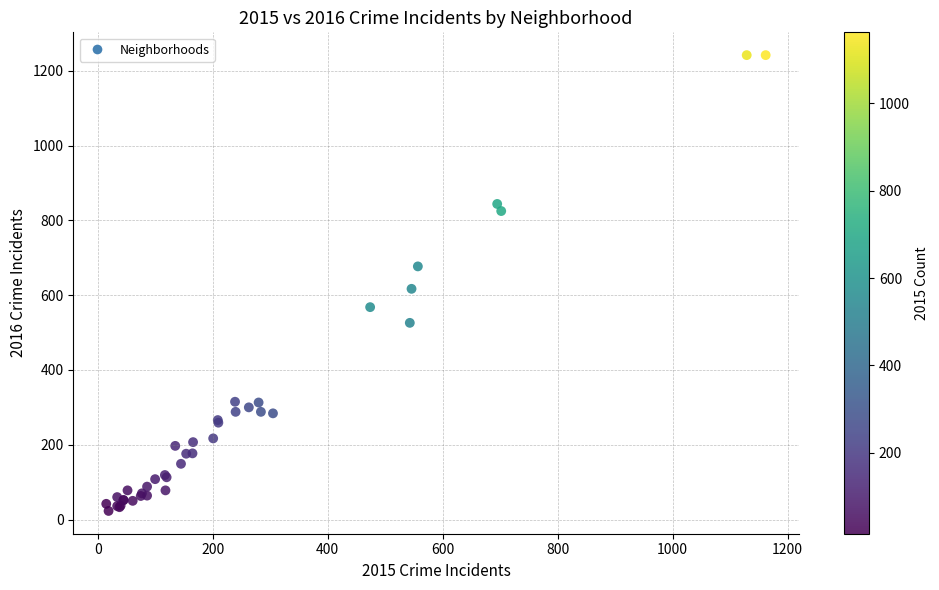

What Y value in the scatter plot is closest to 632?

617